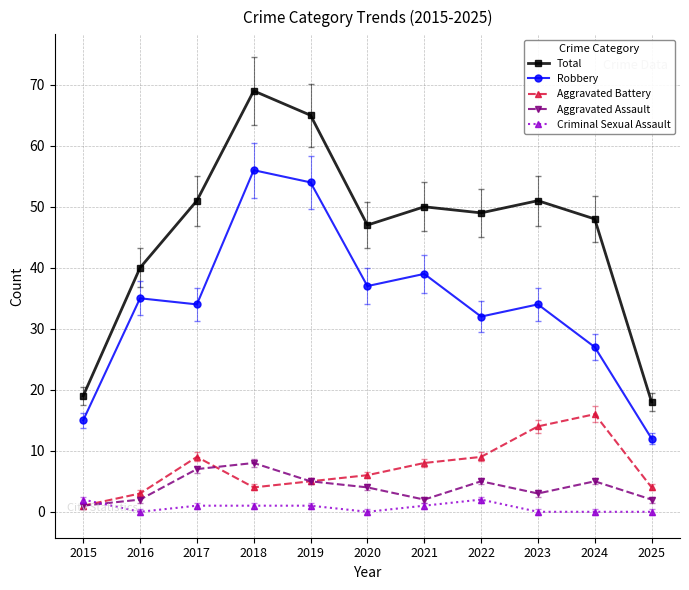

Where does the Criminal Sexual Assault series first go above 1?

2015